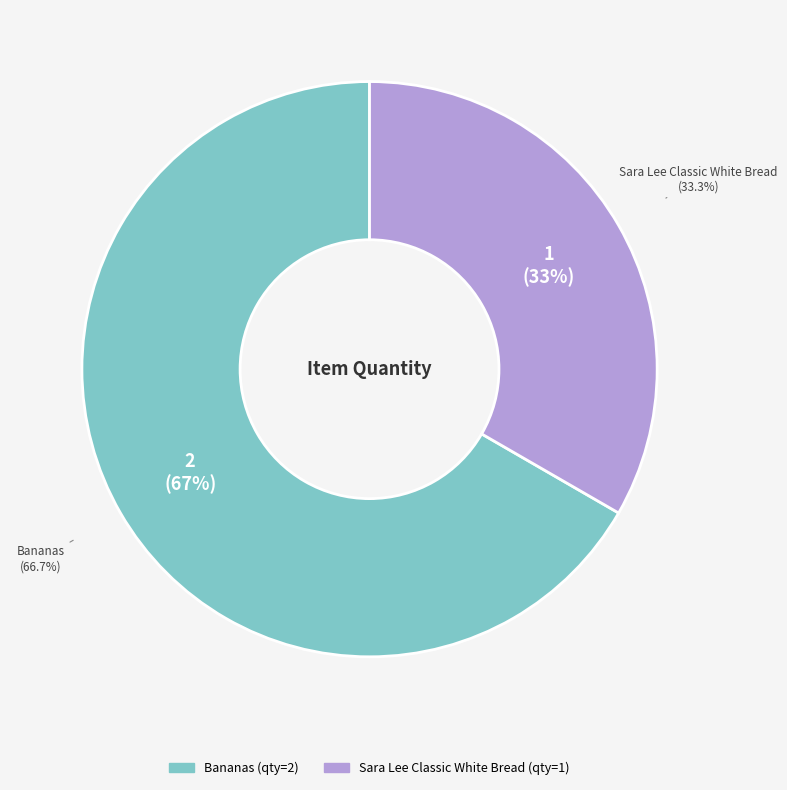

True or false: Sara Lee Classic White Bread accounts for 23% of the total.

False